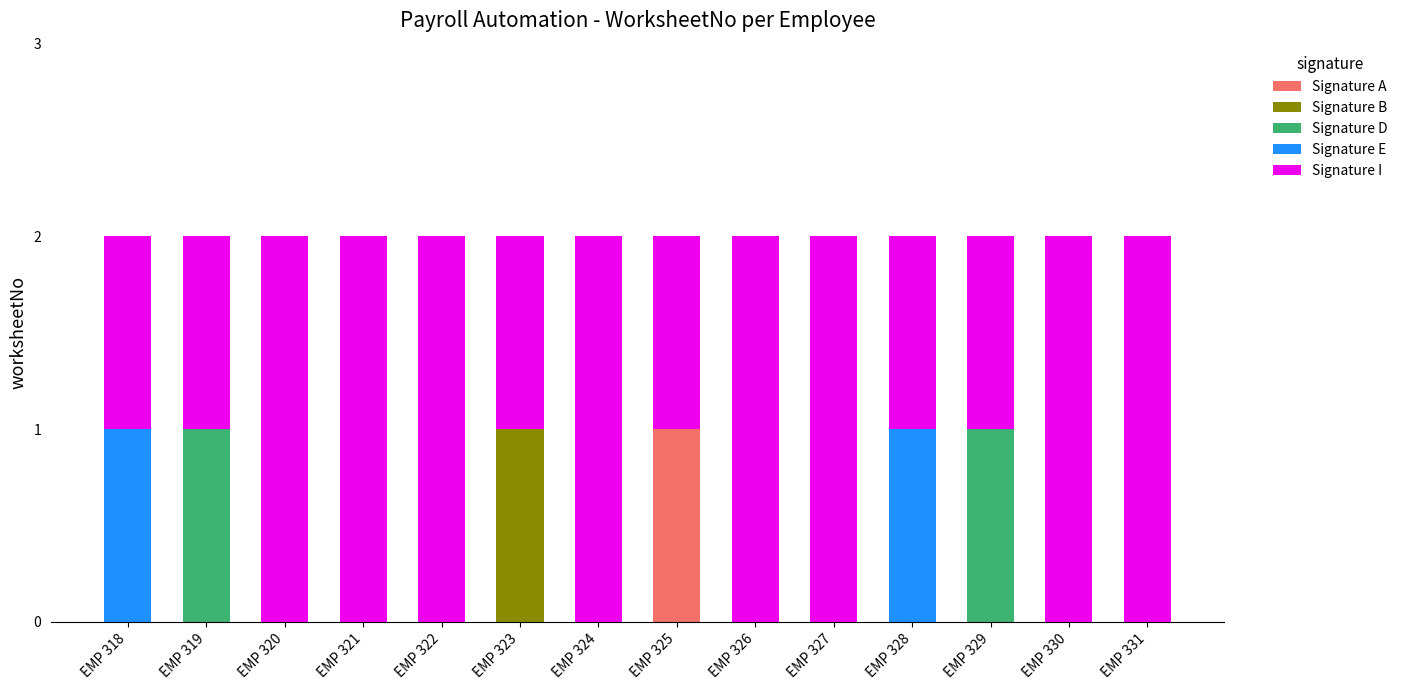

True or false: Signature A has a value of 0 at EMP 326.

True